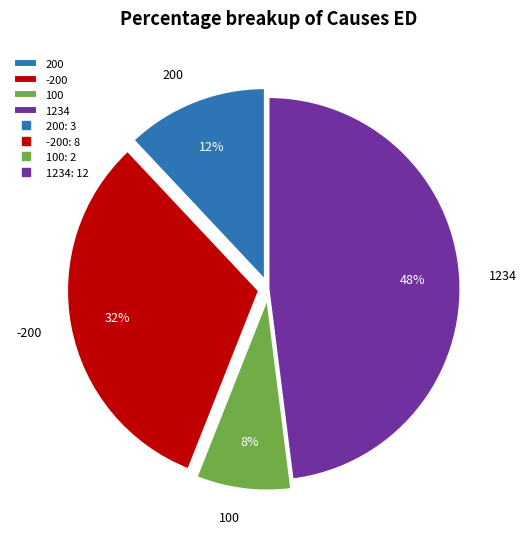

The 1234 slice represents 43% of the pie. True or false?

False